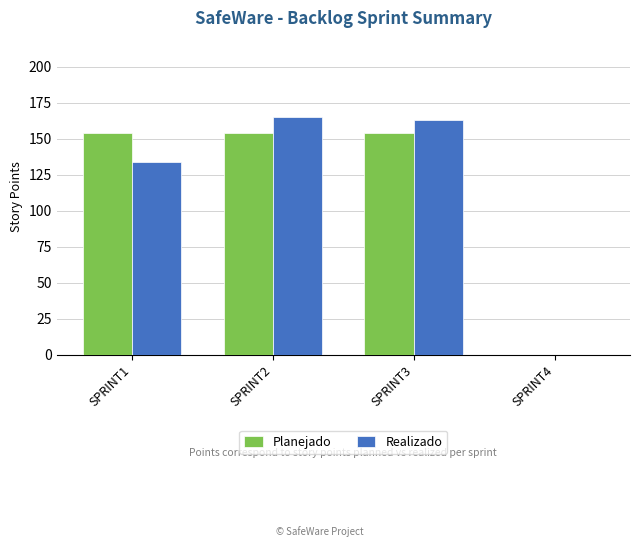

Reading right to left, list all the values displayed in this chart.

Planejado: 0	154	154	154
Realizado: 0	163	165	134